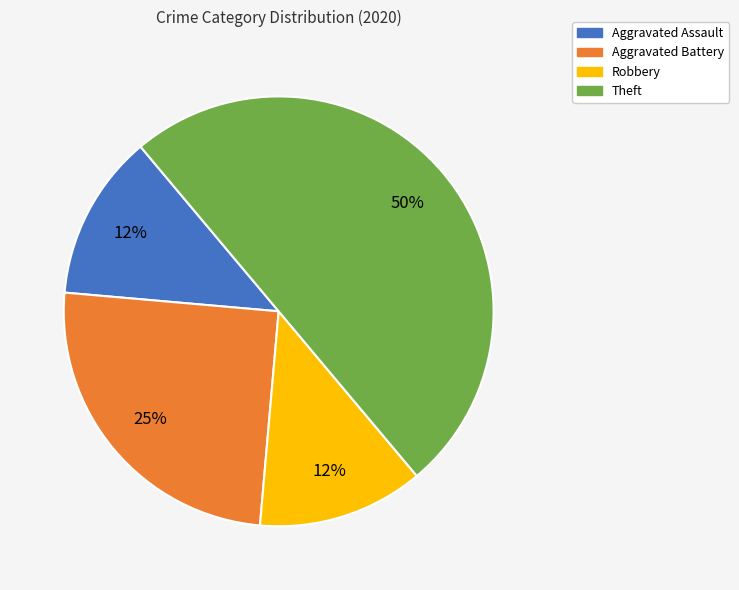

What is the largest slice in the pie chart?

Theft